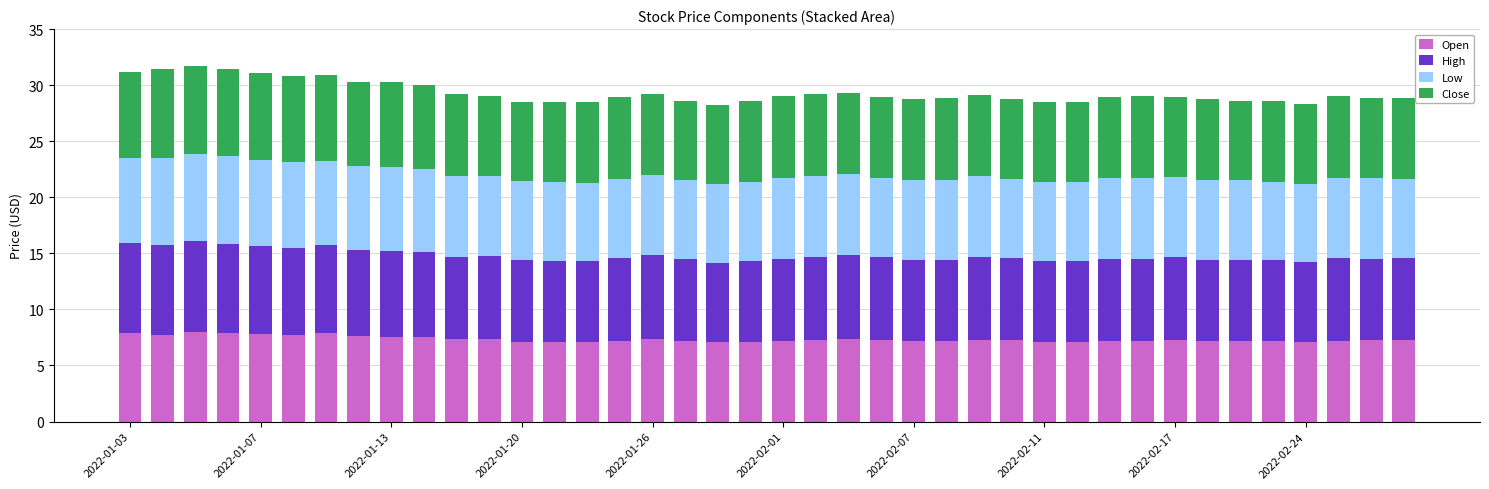

What is the average value of the Open series?

7.3